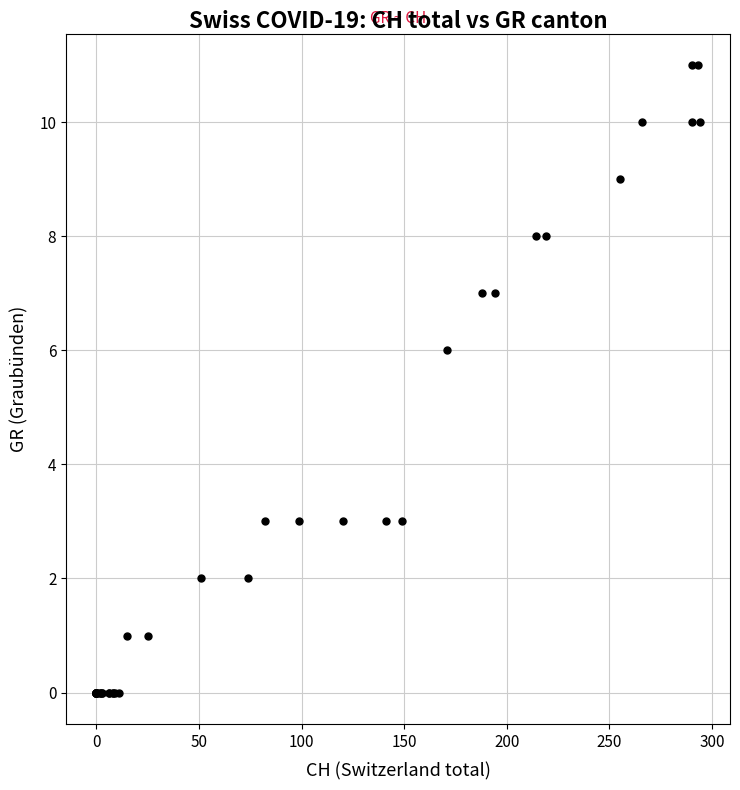

What Y value in the scatter plot is closest to 5?

6